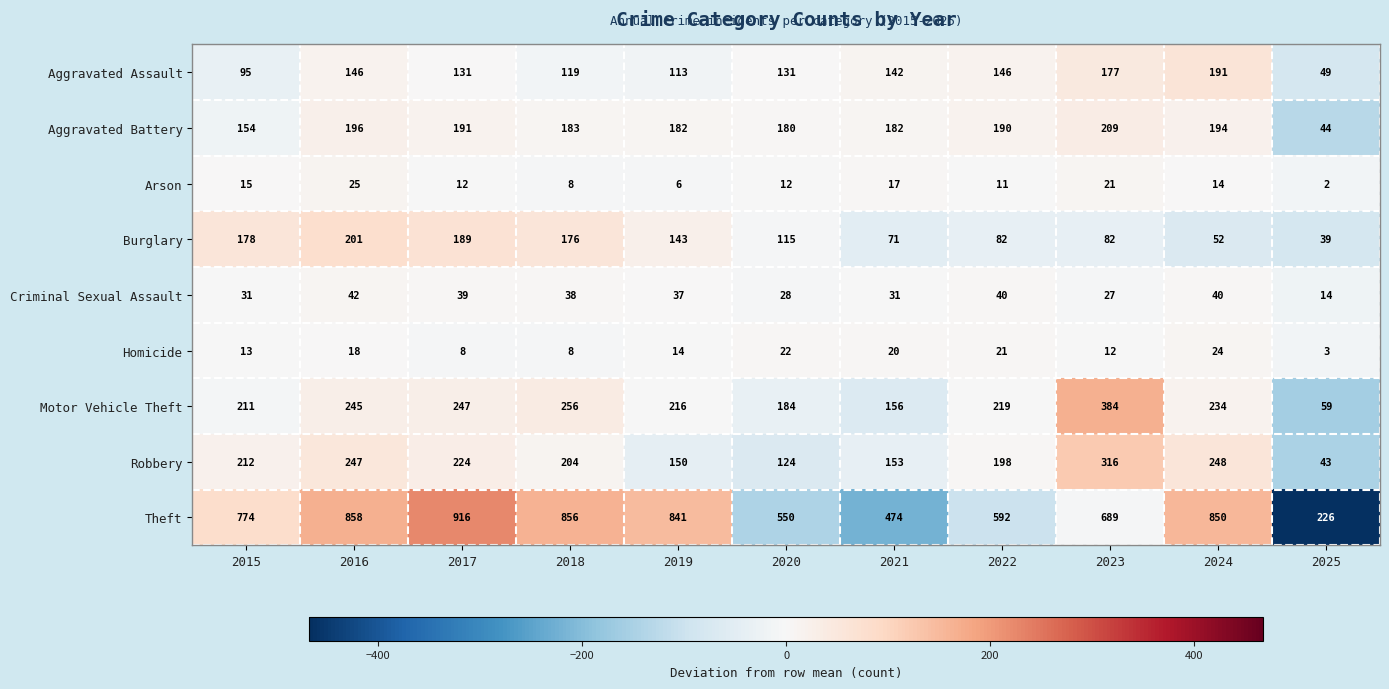

List the series in order of their peak value, highest first.

Theft, Motor Vehicle Theft, Robbery, Aggravated Battery, Burglary, Aggravated Assault, Criminal Sexual Assault, Arson, Homicide